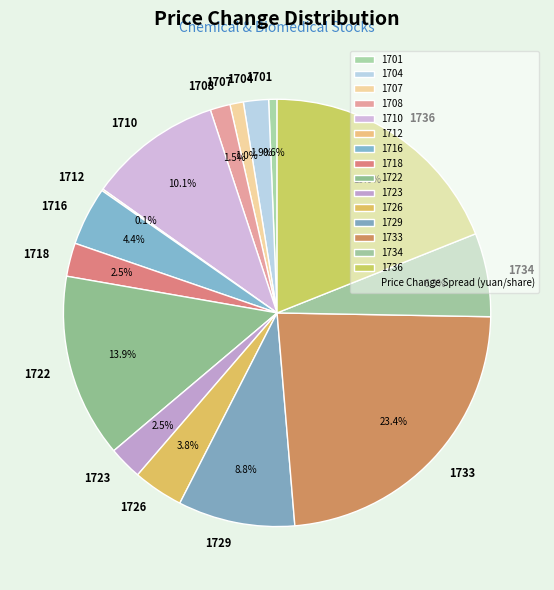

Which has a higher value, 1710 or 1708?

1710